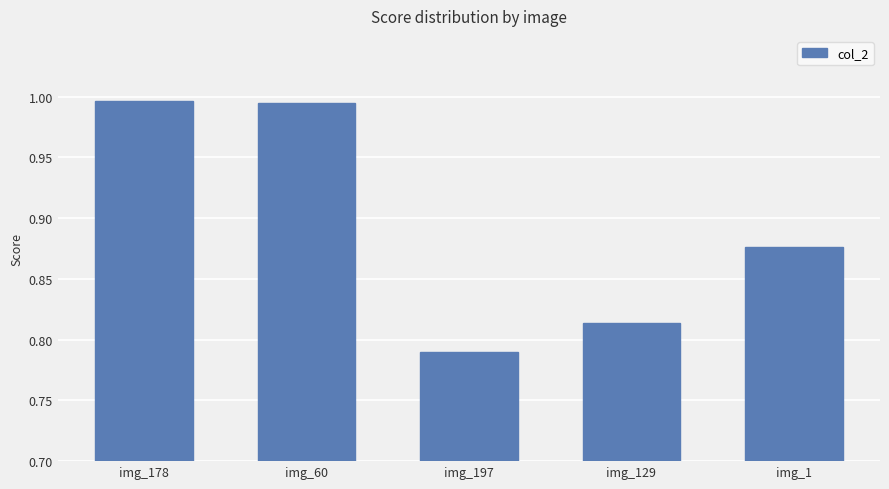

What is the change in value from img_129 to img_1?

+0.1